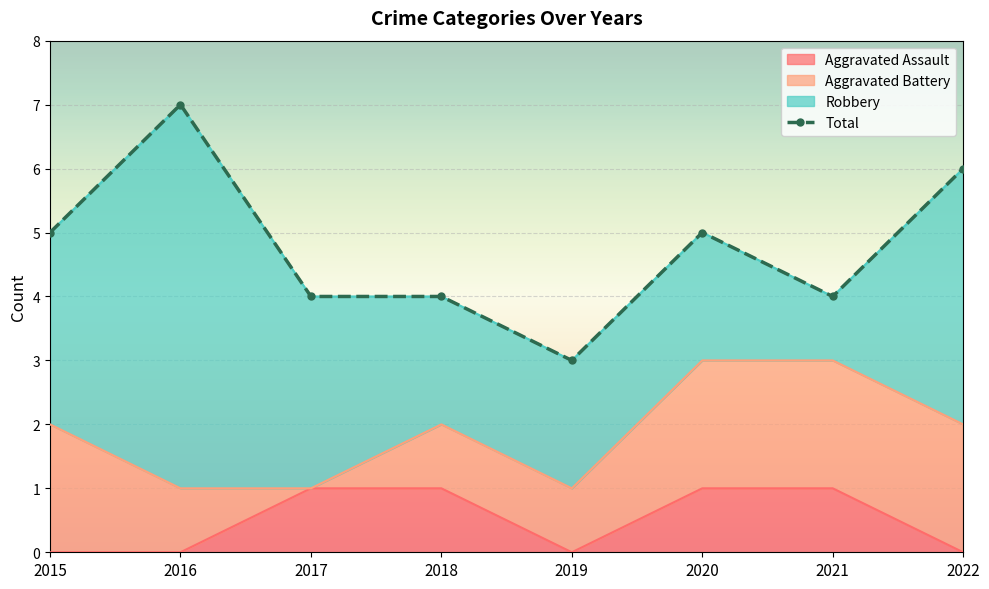

Reading right to left, extract all data points from this chart.

6	4	5	3	4	4	7	5